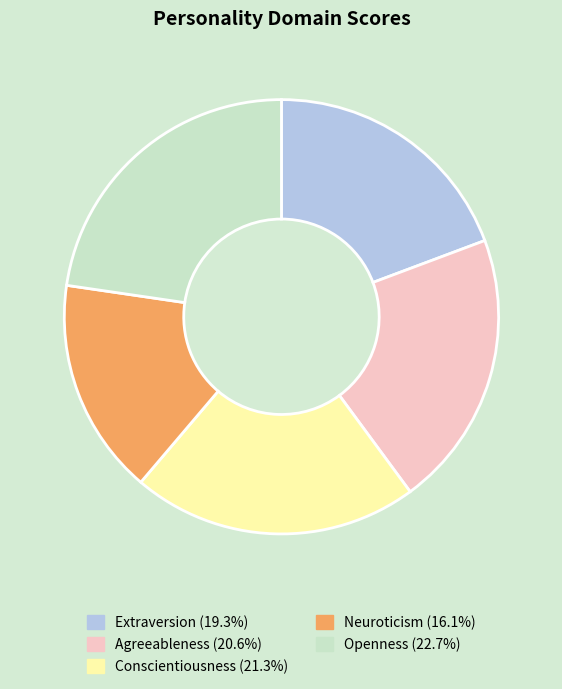

Rank the categories by value from highest to lowest.

Openness, Conscientiousness, Agreeableness, Extraversion, Neuroticism